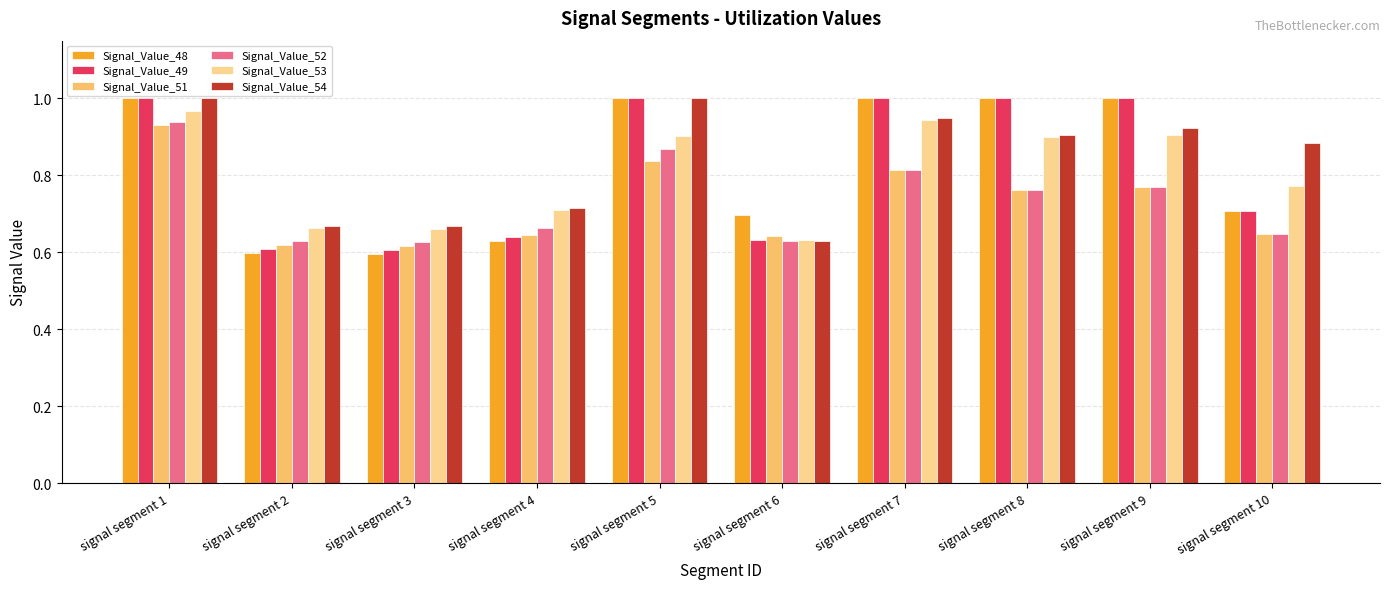

How many data points in Signal_Value_48 are less than 1?

5